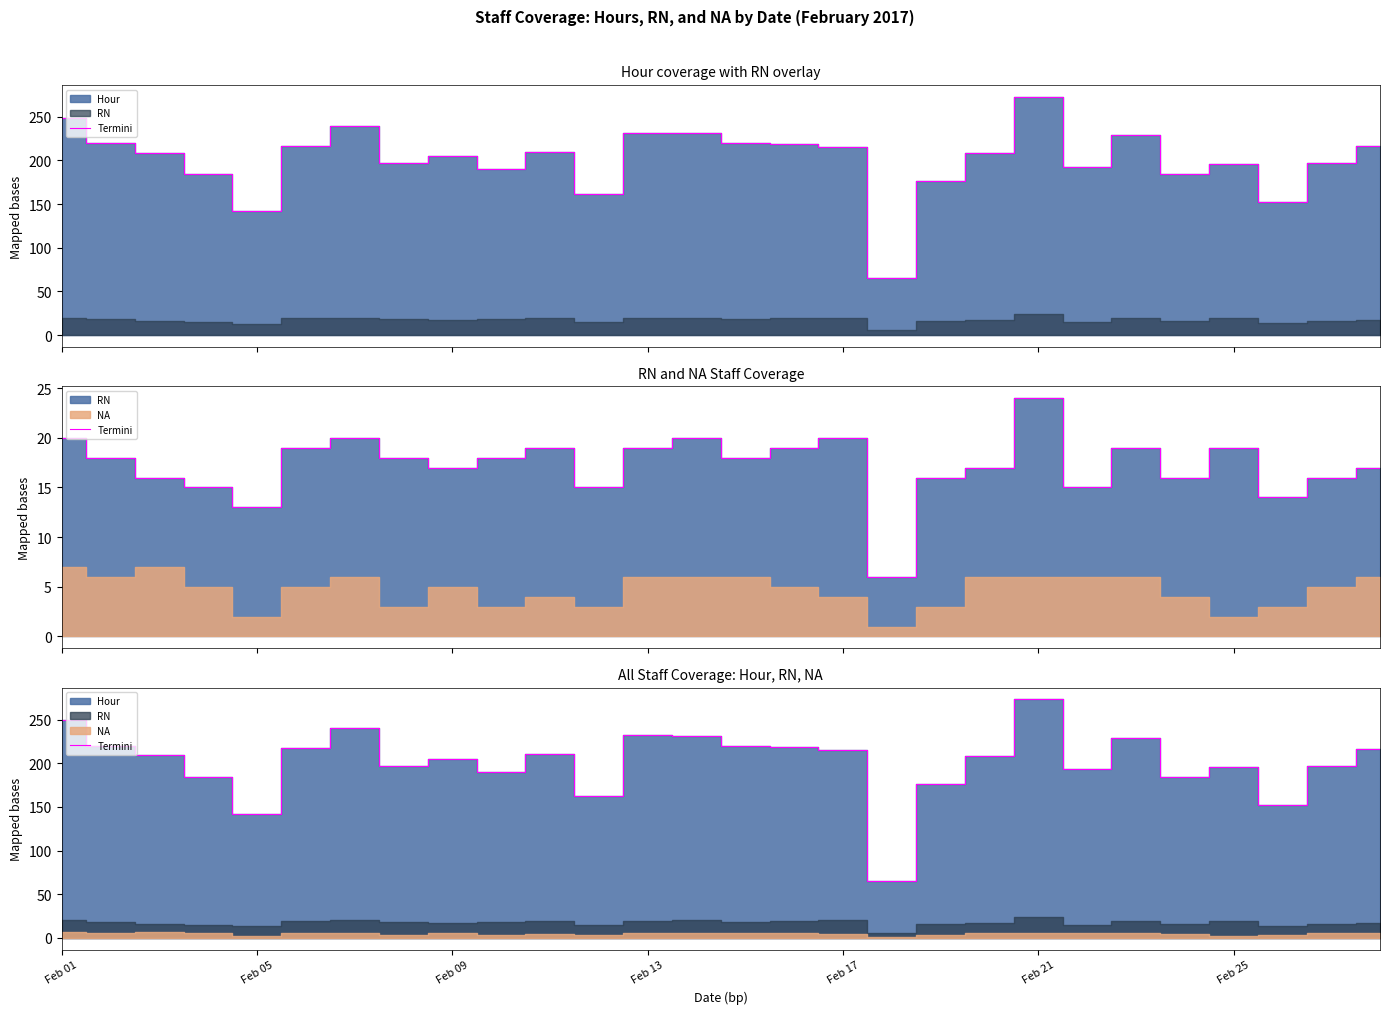

What is the sum of all values?

5631